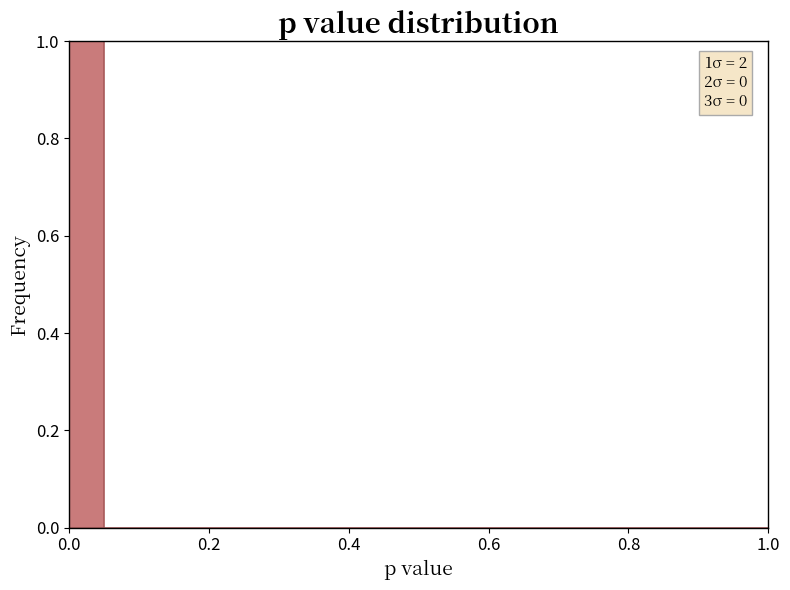

Read against the x-axis, roughly where is the centre of the tallest bar?

0.02